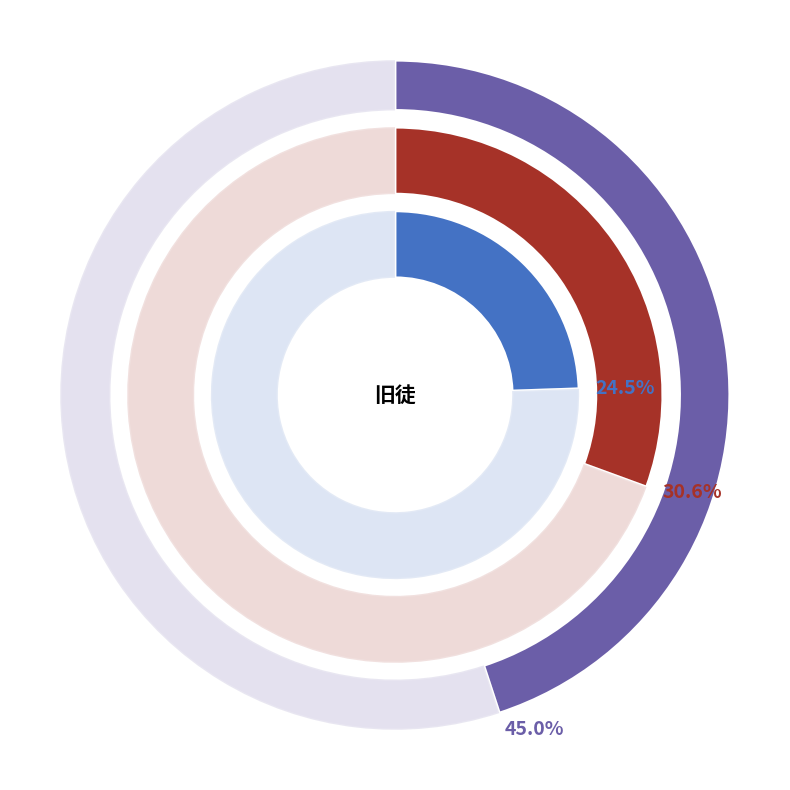

Does 元夜有旧徒电至，已产子矣 represent more than half of the total?

No